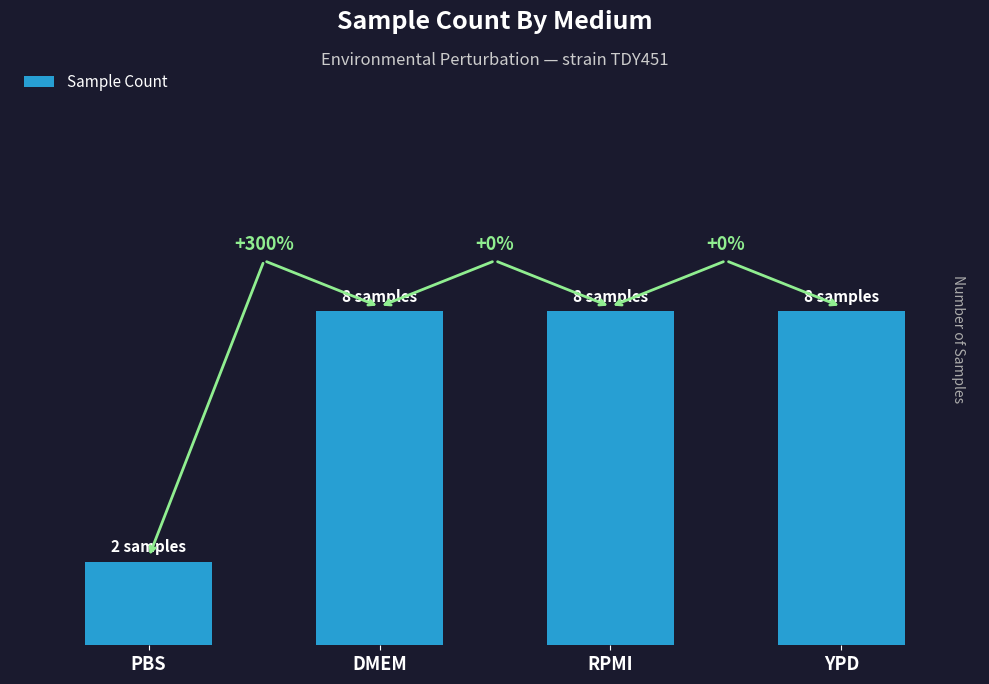

What is the difference between the second highest and minimum values?

6